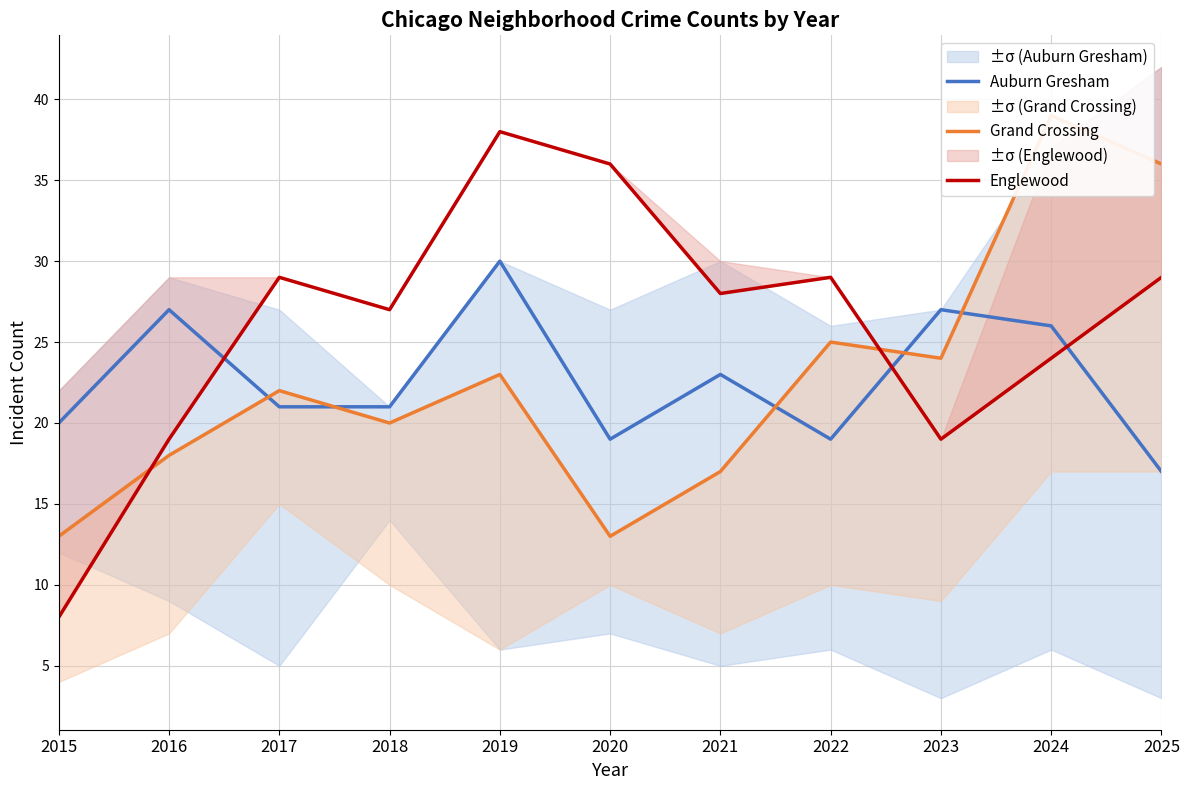

Is it true that Englewood equals 33 at 2016?

False